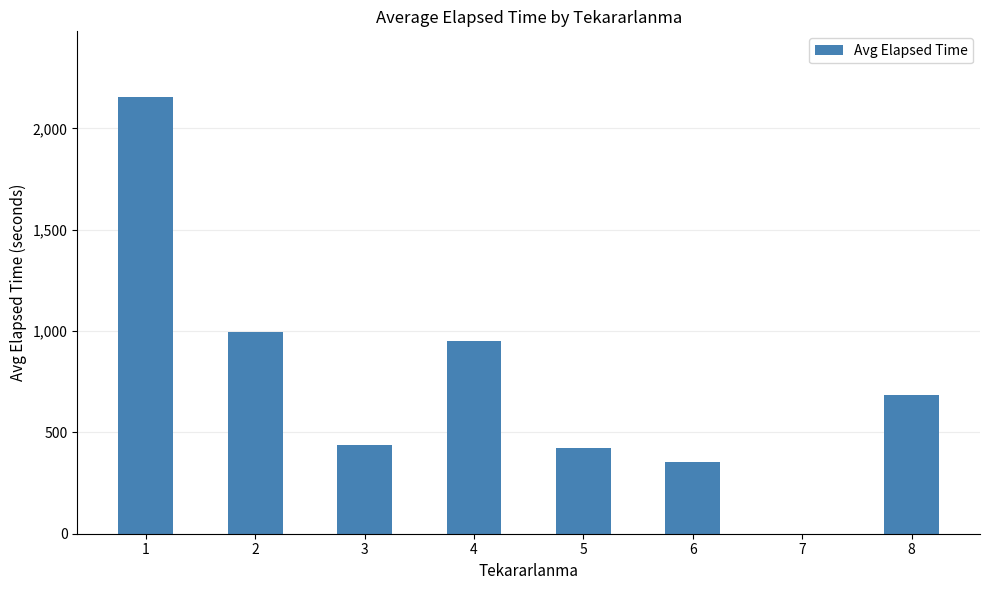

Is it true that the value at 8 is 891?

False